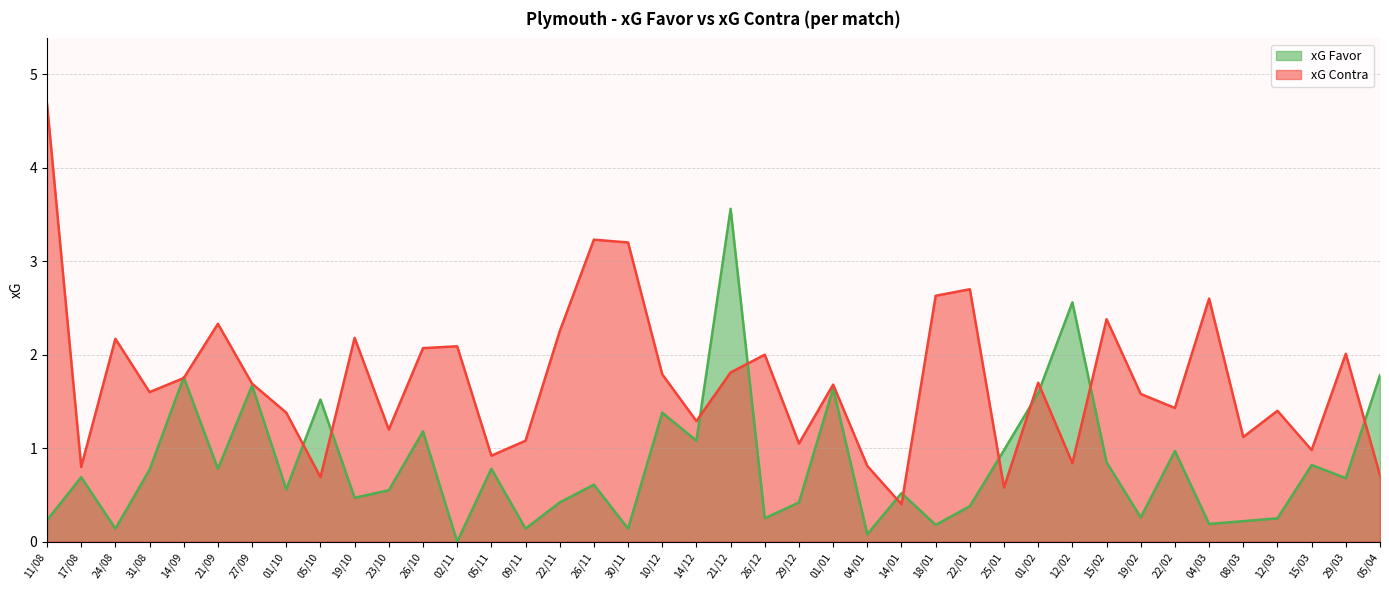

What is the label of the 18th point from the right?

29/12